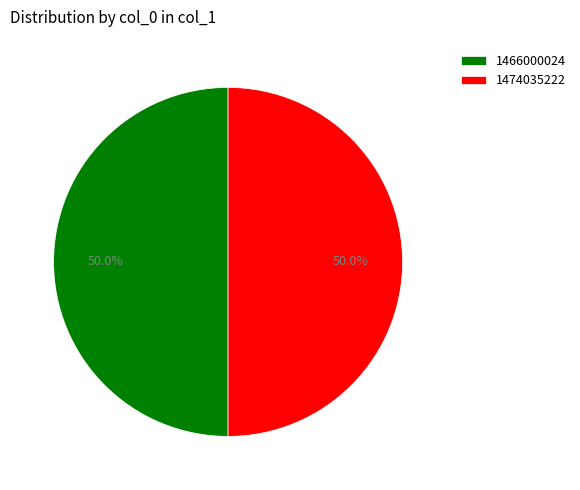

True or false: 1474035222 accounts for 50% of the total.

True